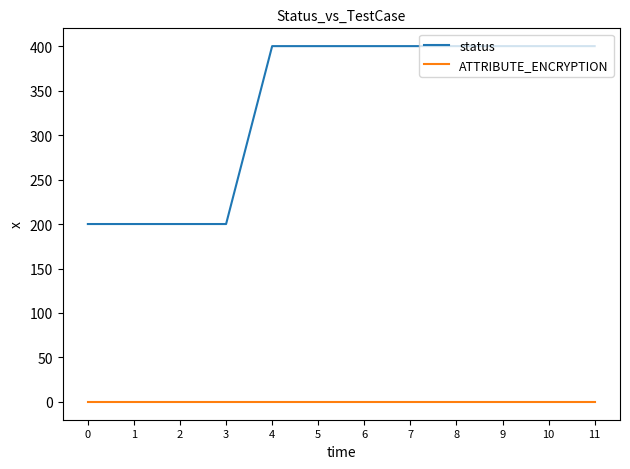

Is it true that ATTRIBUTE_ENCRYPTION equals 0 at 4?

True